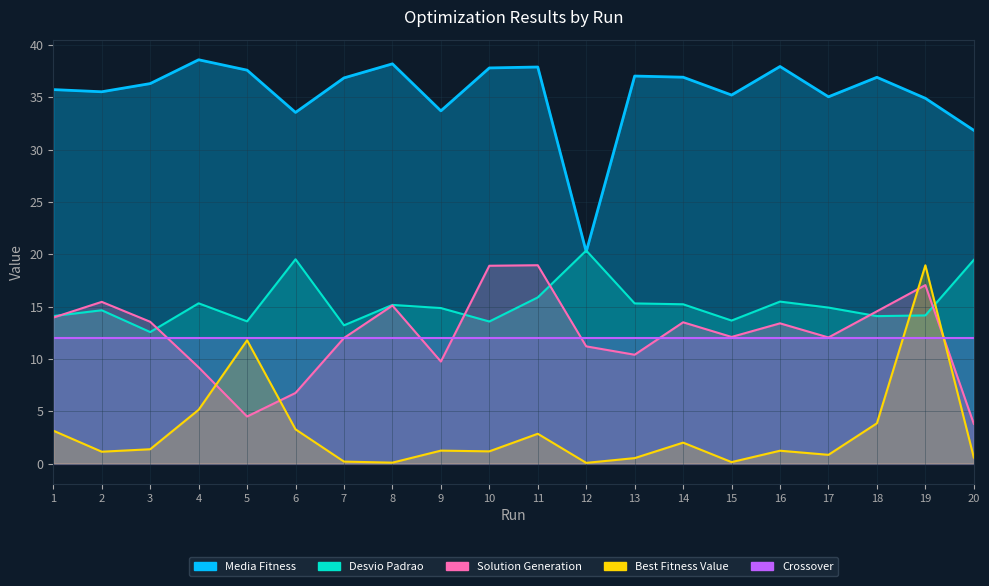

True or false: Media Fitness and Solution Generation cross at least once.

False